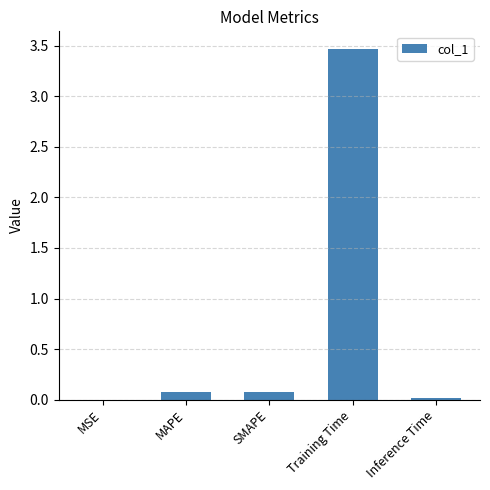

The value at SMAPE is 0.1. True or false?

True